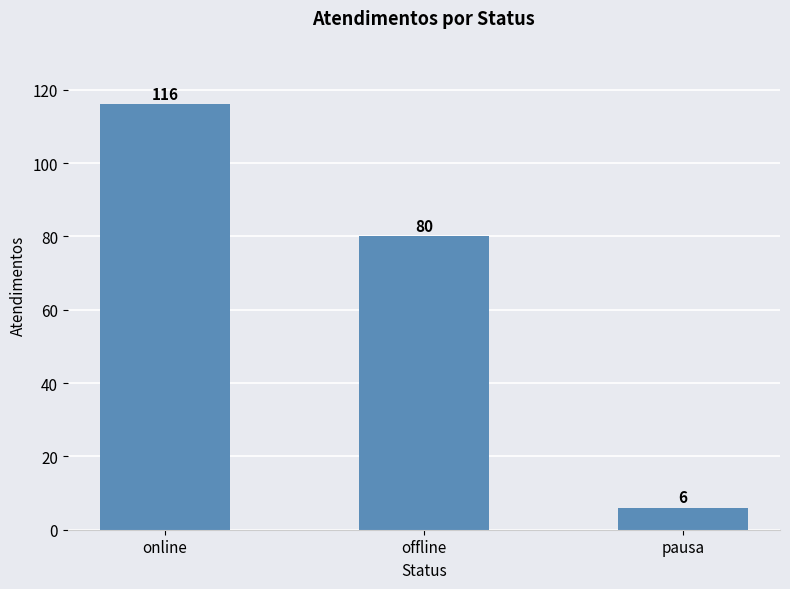

What is the label of the 2nd bar from the right?

offline